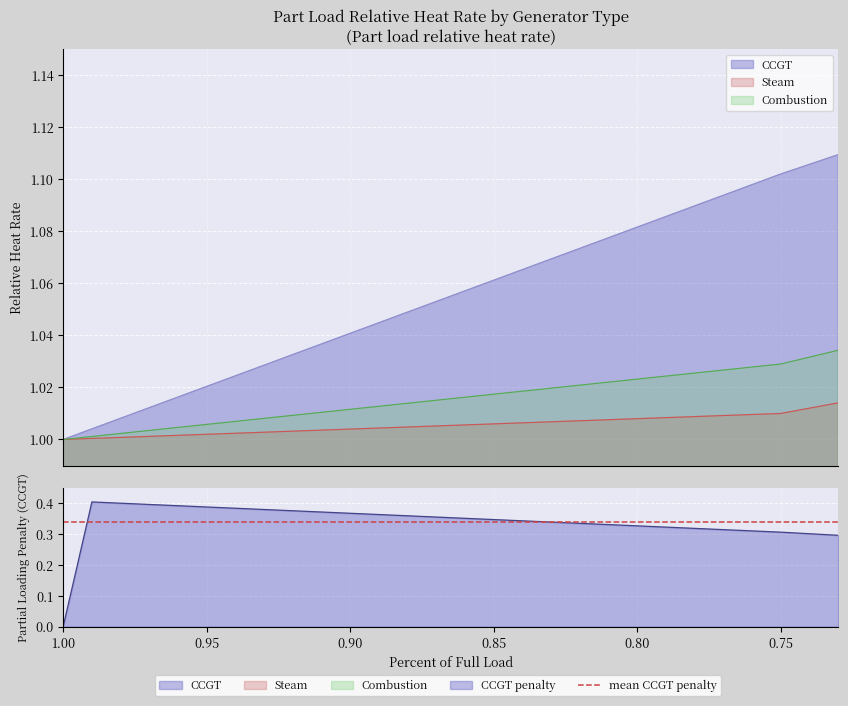

Reading left to right, extract all data points from this chart.

CCGT: 1.0=1.0	0.99=1.0	0.98=1.0	0.97=1.0	0.96=1.0	0.95=1.0	0.94=1.0	0.93=1.0	0.92=1.0	0.91=1.0	0.9=1.0	0.89=1.0	0.88=1.0	0.87=1.1	0.86=1.1	0.85=1.1	0.84=1.1	0.83=1.1	0.82=1.1	0.81=1.1	0.8=1.1	0.79=1.1	0.78=1.1	0.77=1.1	0.76=1.1	0.75=1.1	0.74=1.1	0.73=1.1
Steam: 1.0=1.0	0.99=1.0	0.98=1.0	0.97=1.0	0.96=1.0	0.95=1.0	0.94=1.0	0.93=1.0	0.92=1.0	0.91=1.0	0.9=1.0	0.89=1.0	0.88=1.0	0.87=1.0	0.86=1.0	0.85=1.0	0.84=1.0	0.83=1.0	0.82=1.0	0.81=1.0	0.8=1.0	0.79=1.0	0.78=1.0	0.77=1.0	0.76=1.0	0.75=1.0	0.74=1.0	0.73=1.0
Combustion: 1.0=1.0	0.99=1.0	0.98=1.0	0.97=1.0	0.96=1.0	0.95=1.0	0.94=1.0	0.93=1.0	0.92=1.0	0.91=1.0	0.9=1.0	0.89=1.0	0.88=1.0	0.87=1.0	0.86=1.0	0.85=1.0	0.84=1.0	0.83=1.0	0.82=1.0	0.81=1.0	0.8=1.0	0.79=1.0	0.78=1.0	0.77=1.0	0.76=1.0	0.75=1.0	0.74=1.0	0.73=1.0